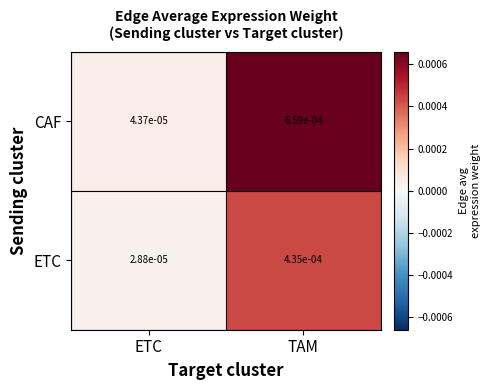

Which series has the largest range (max minus min)?

CAF